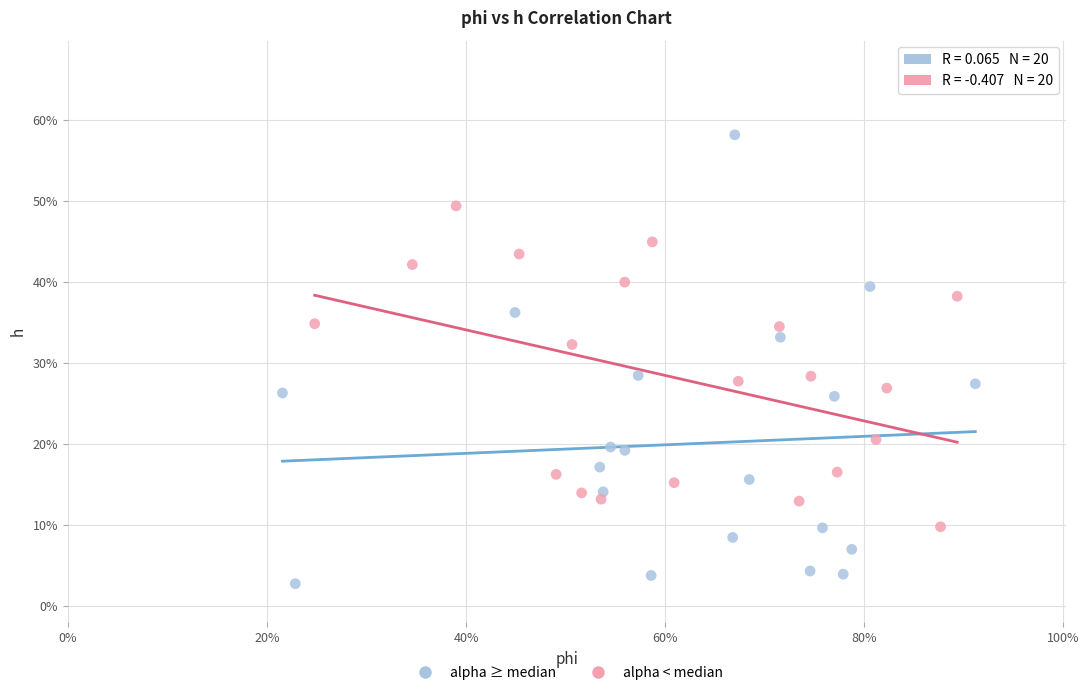

Which series reaches the maximum Y coordinate?

alpha ≥ median